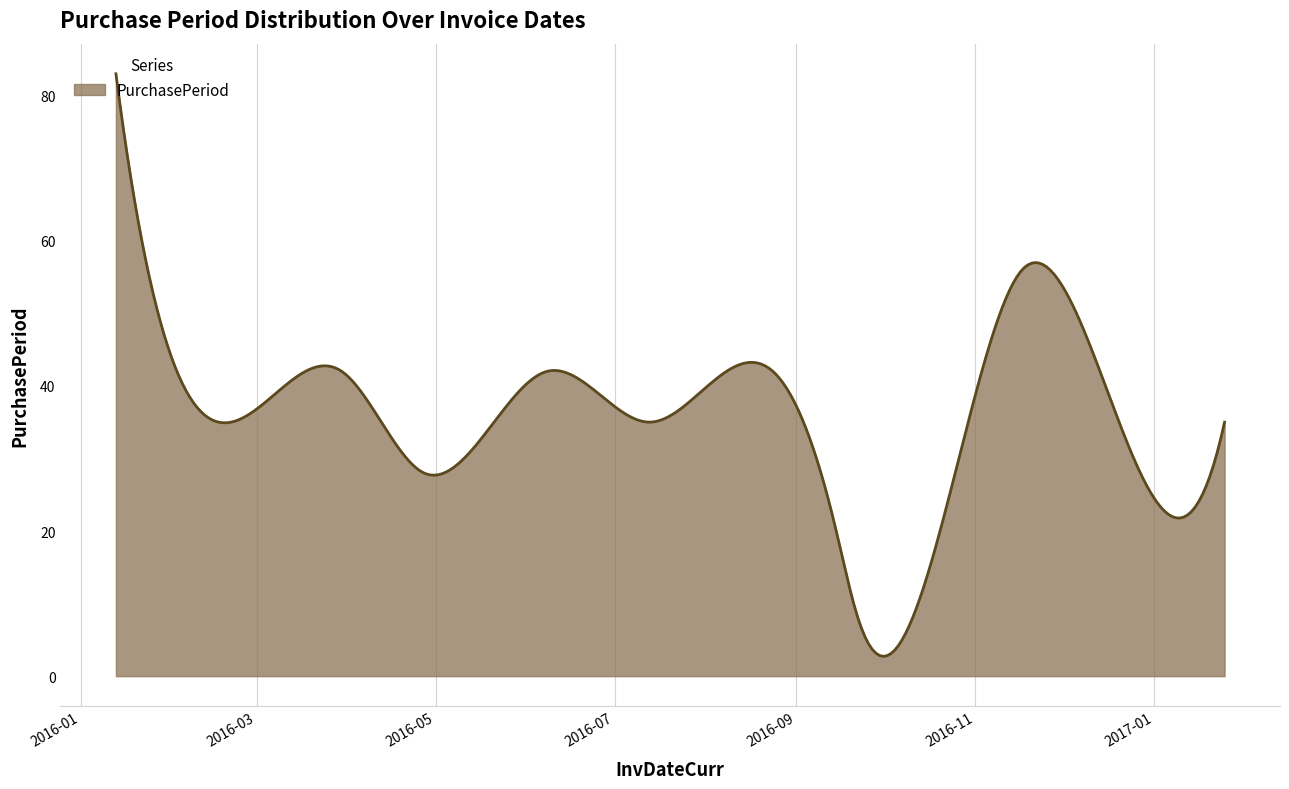

What is the greatest value displayed?

83.0